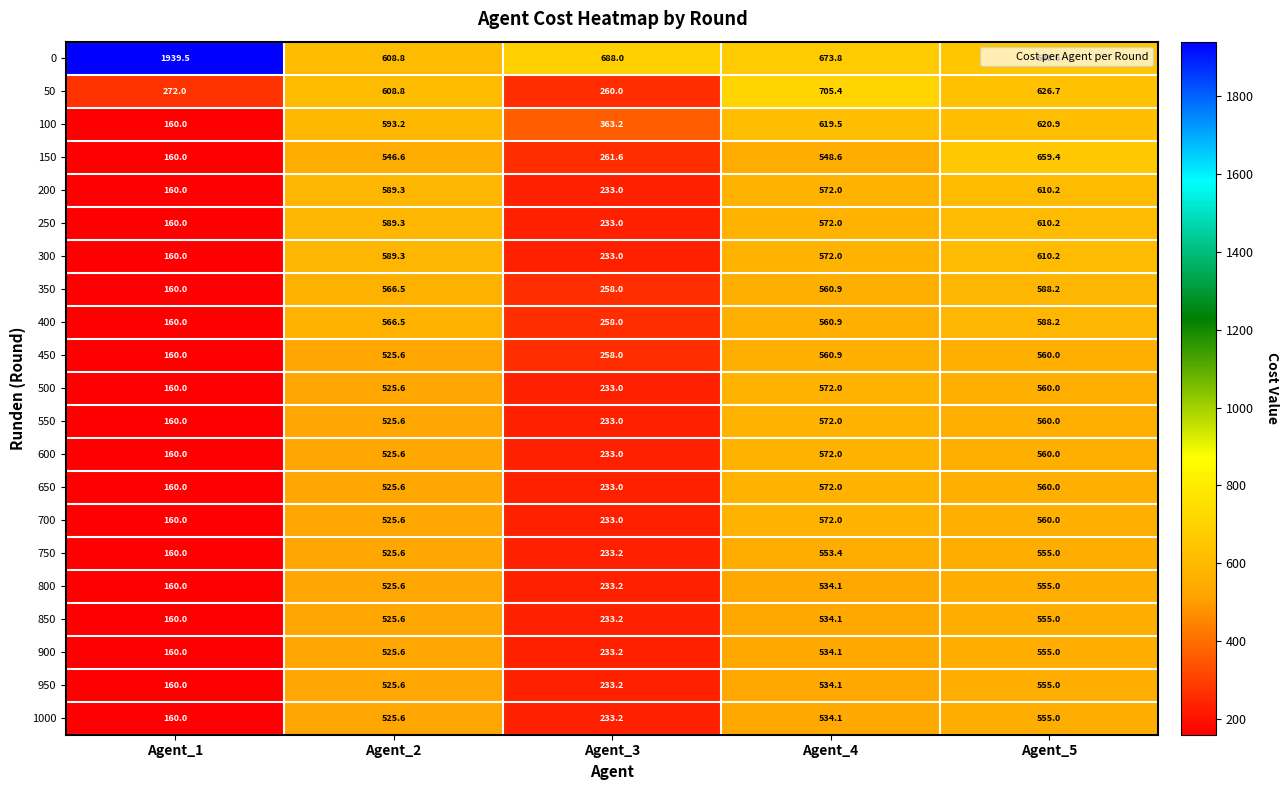

How many series are shown in this chart?

21